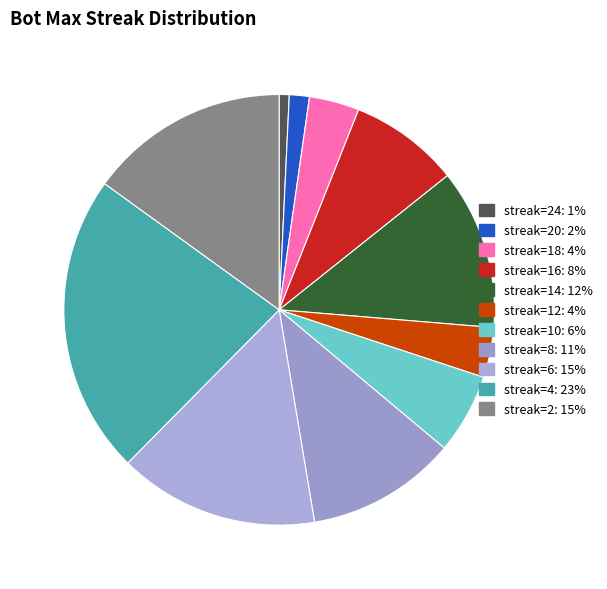

How many slices are in this pie chart?

11